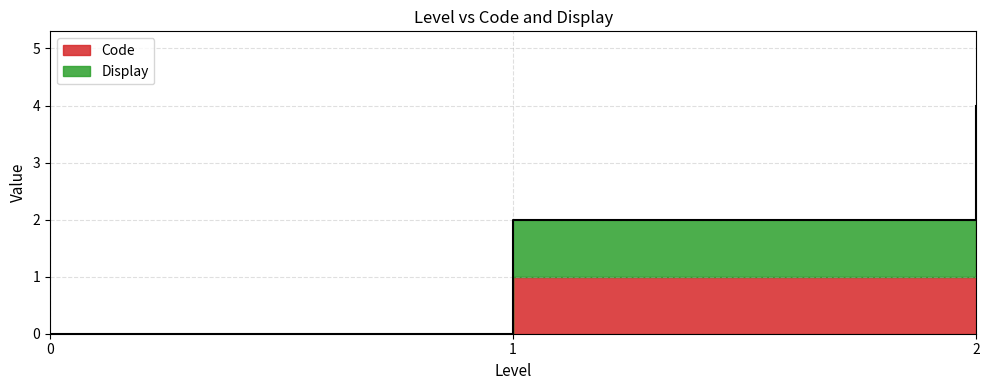

Reading left to right, list all the values displayed in this chart.

0=0	1=2	2=4